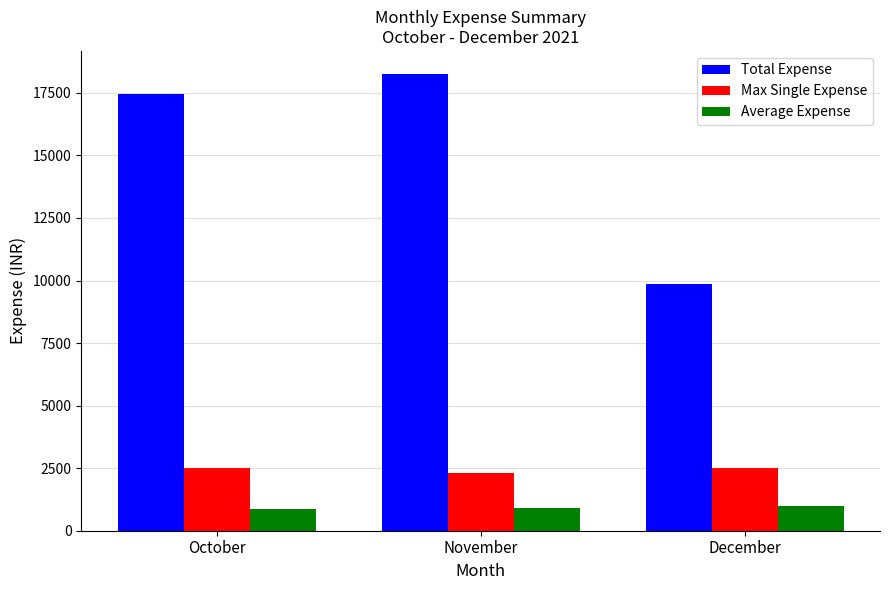

List the series in order of their peak value, highest first.

Total Expense, Max Single Expense, Average Expense